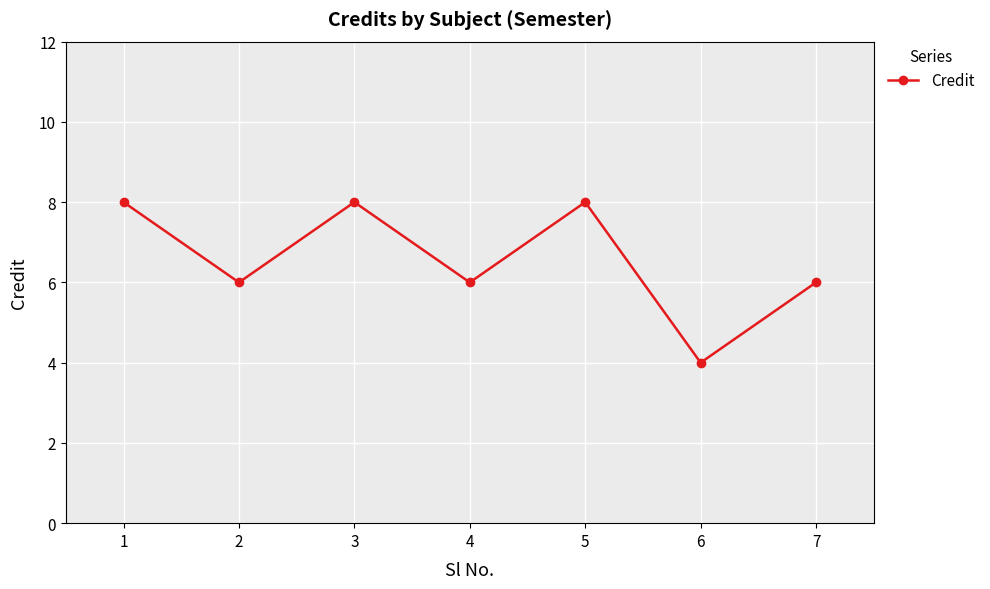

What is the change in value from 3 to 6?

-4